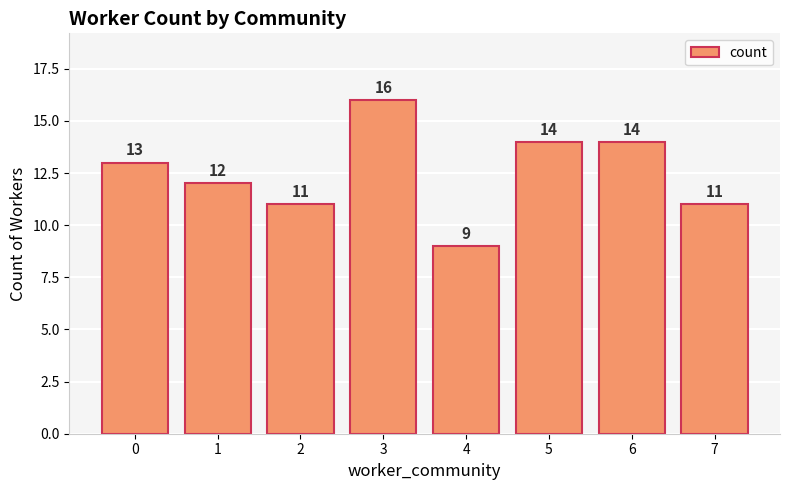

Are the bars horizontal?

No